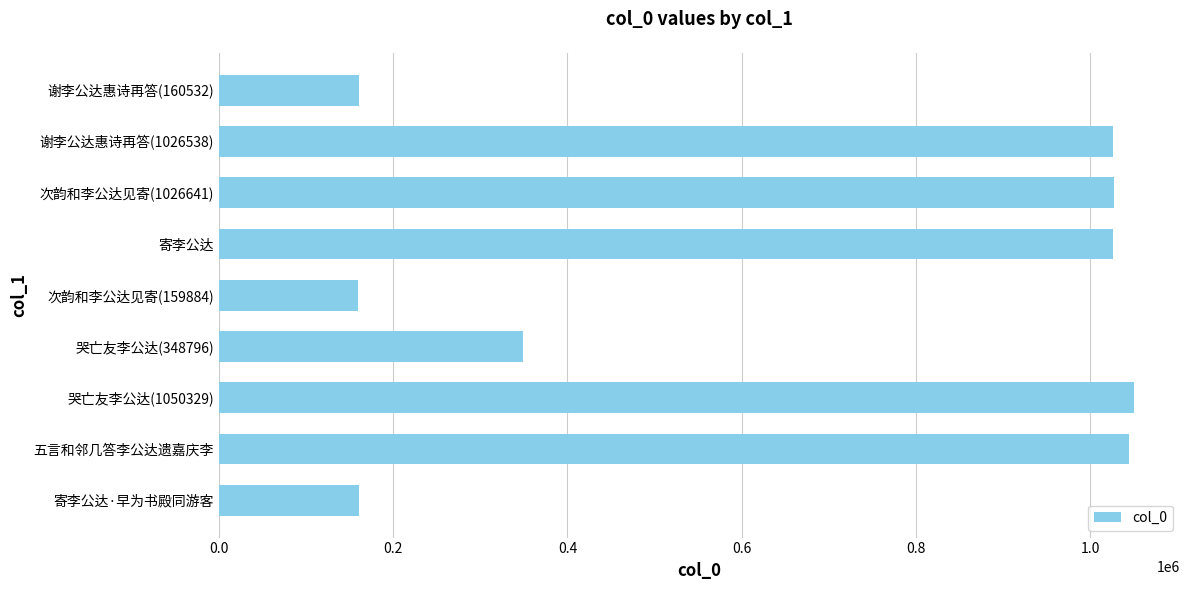

What is the sum of all values?

6004325